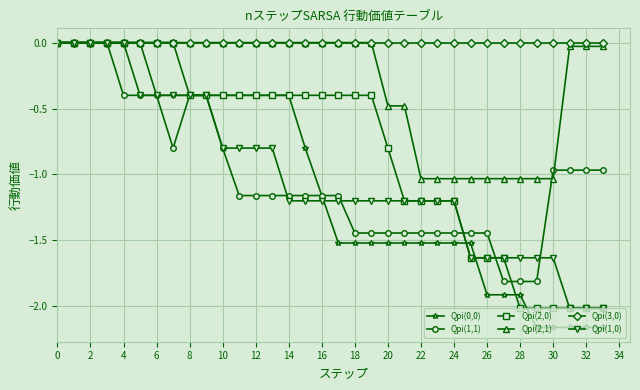

At how many categories does at least one series exceed -1?

34